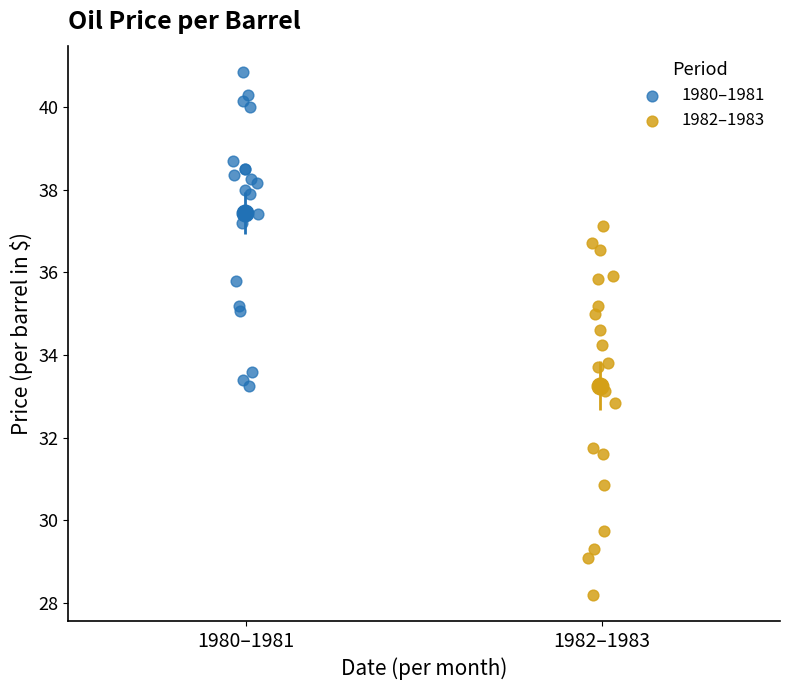

Which series has the widest spread of Y values?

1982–1983